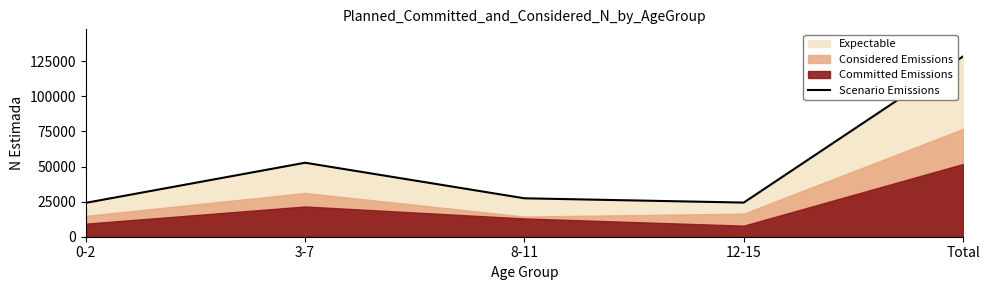

True or false: there are more than 2 points higher than both neighbors.

False